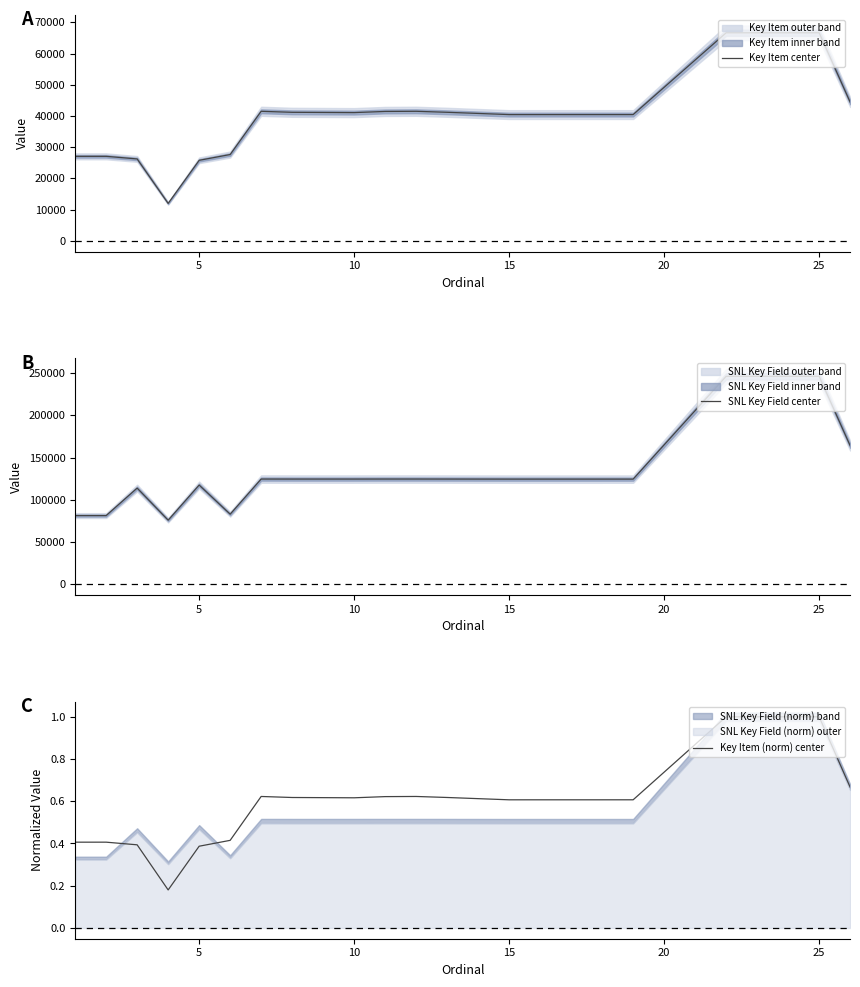

List the series in order of their peak value, lowest first.

Key Item (norm) center, Key Item center, SNL Key Field center